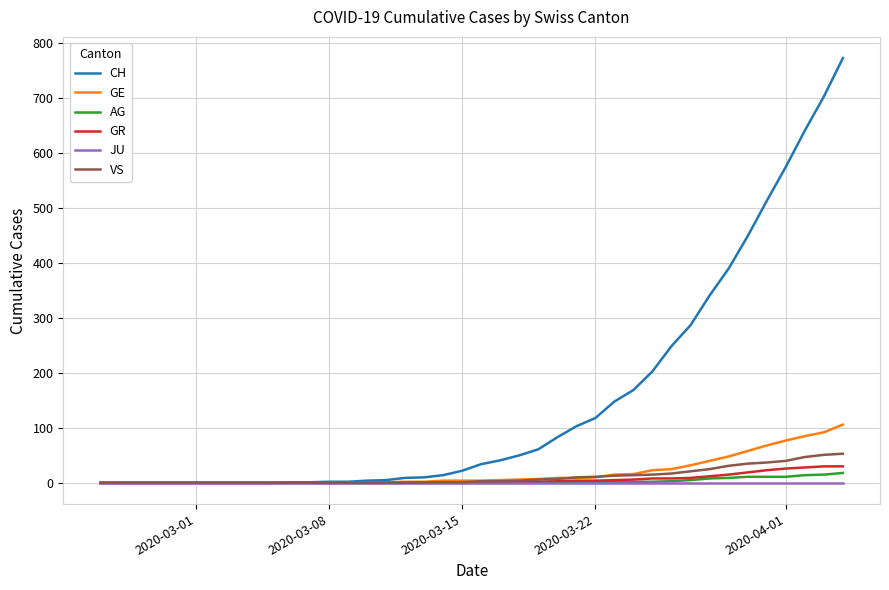

What is the highest value of the AG series?

18